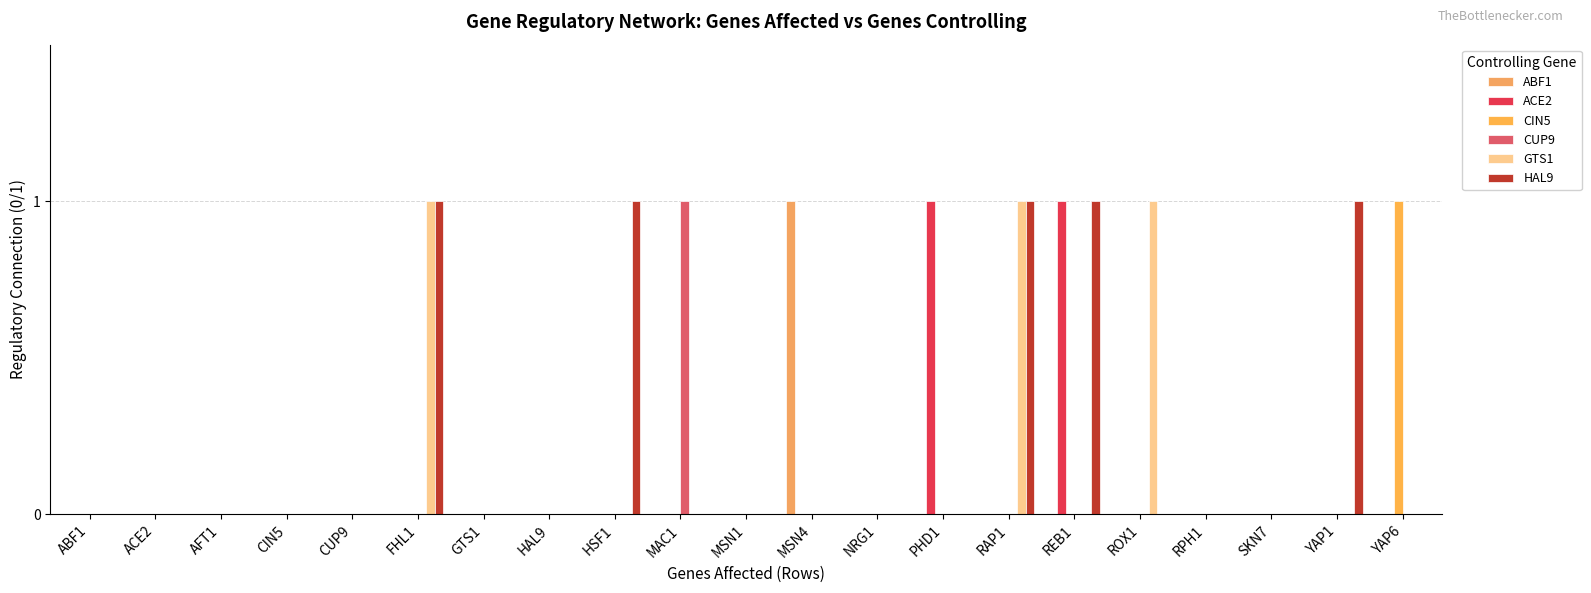

How many groups of bars are there?

21